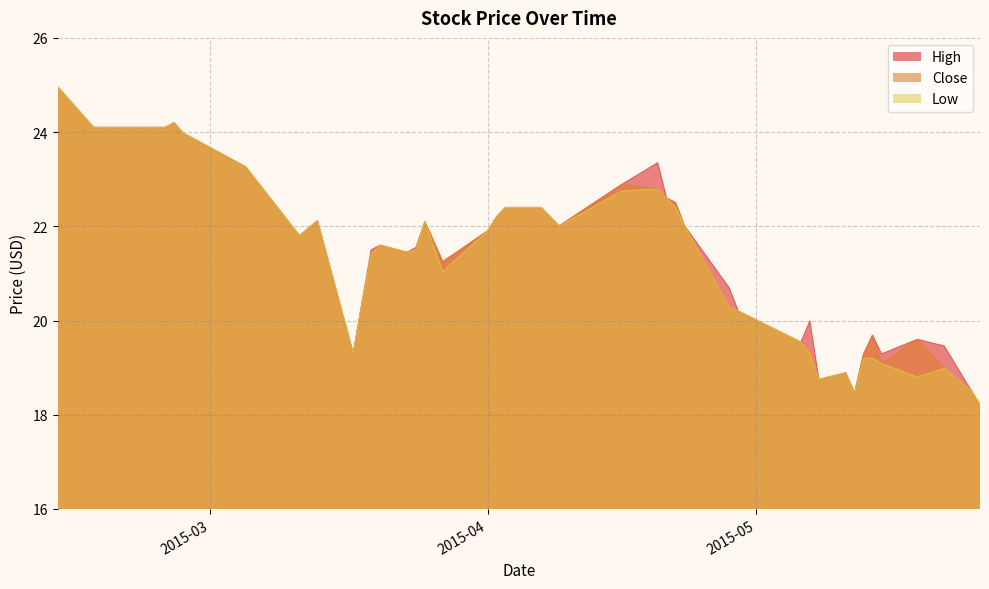

True or false: Low and High intersect in this chart.

False